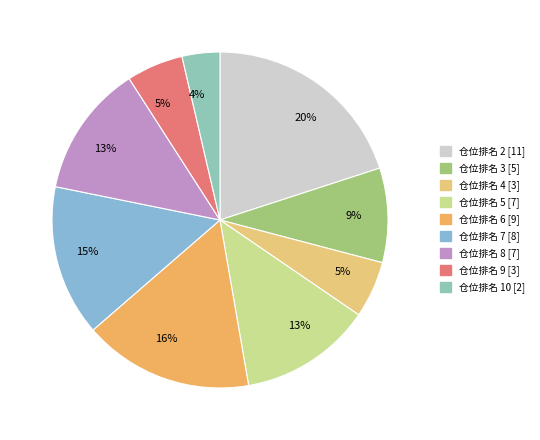

How many segments does this pie chart have?

9